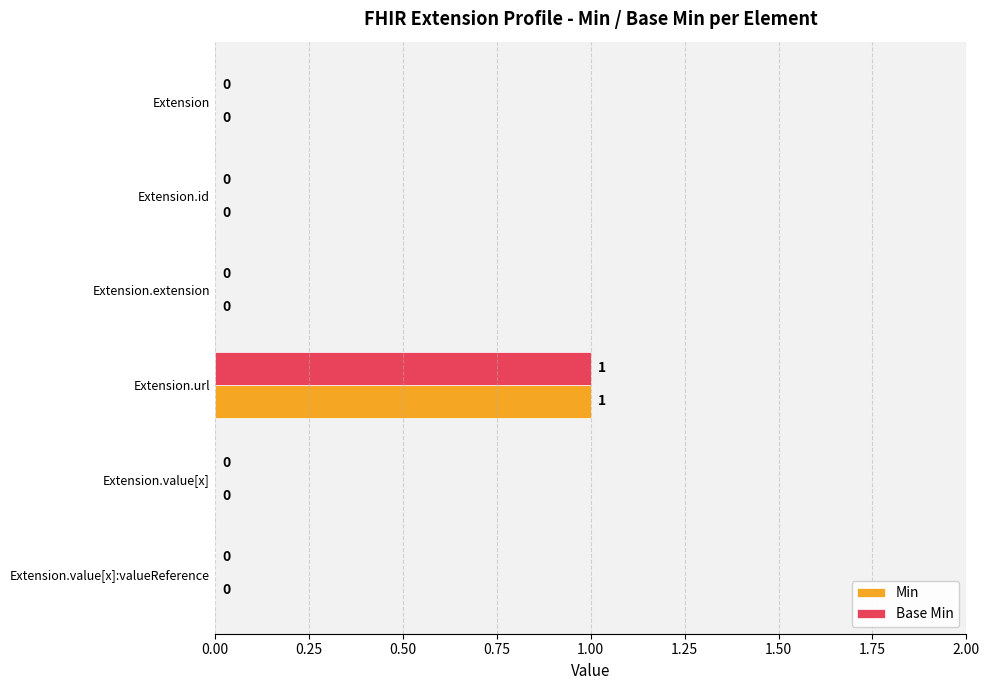

At which category is the sum across all series the highest?

Extension.url